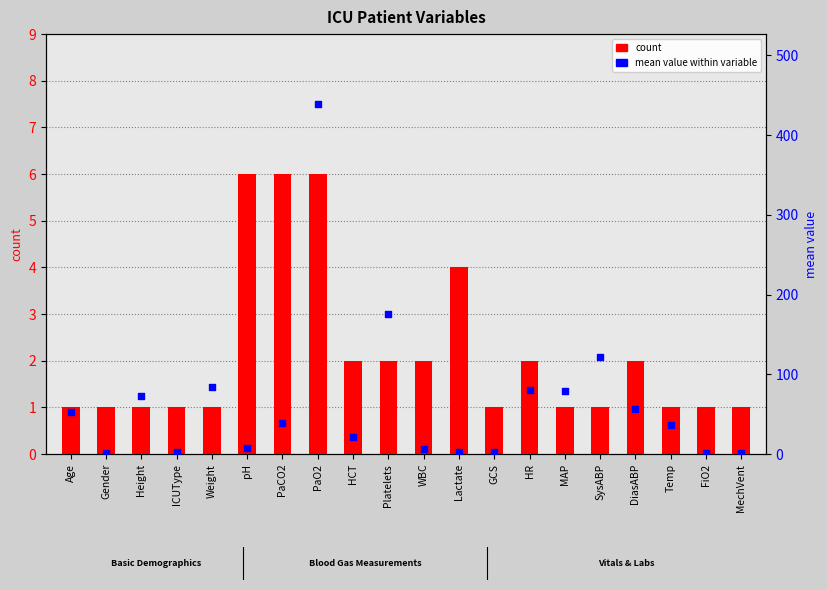

Which series has the largest Y range (max minus min)?

mean value within variable